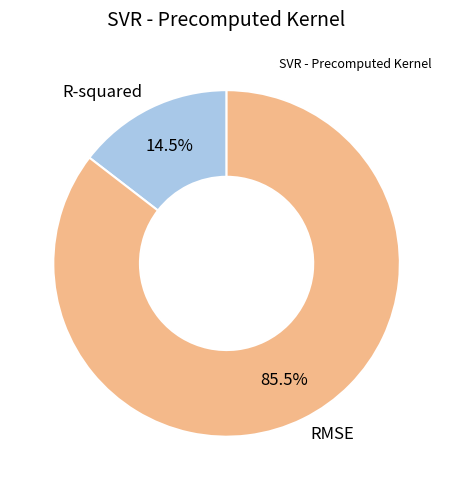

Which slice represents more than half of the pie?

RMSE